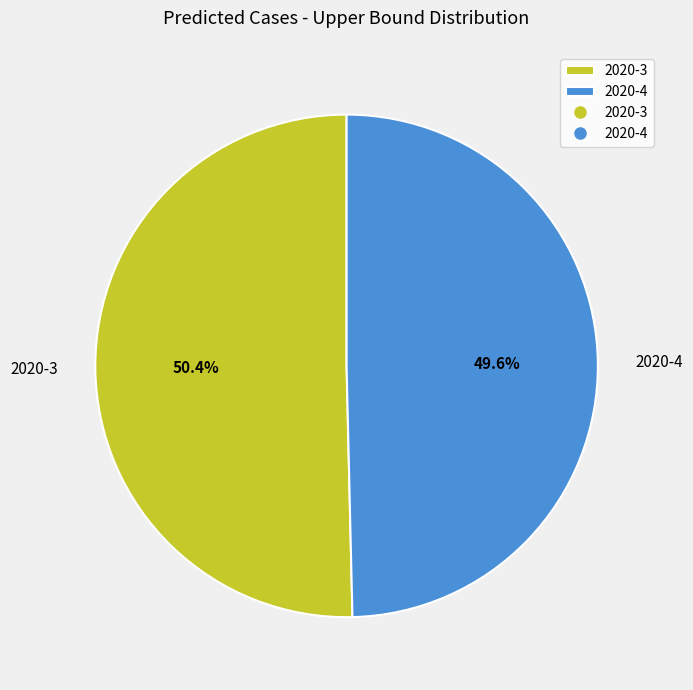

How much of the chart is everything except 2020-3?

49.6%